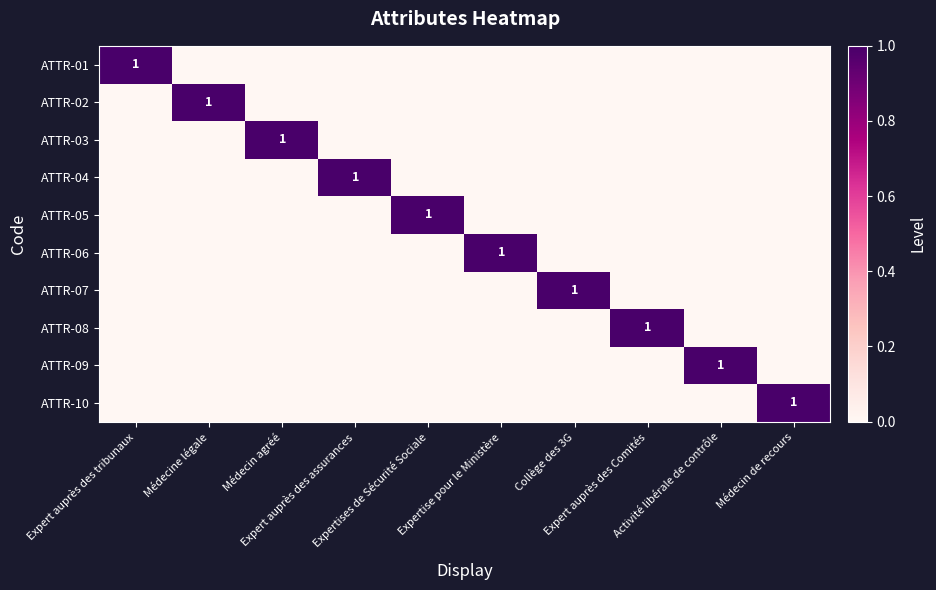

The value of ATTR-02 at Médecin agréé is 0. True or false?

True